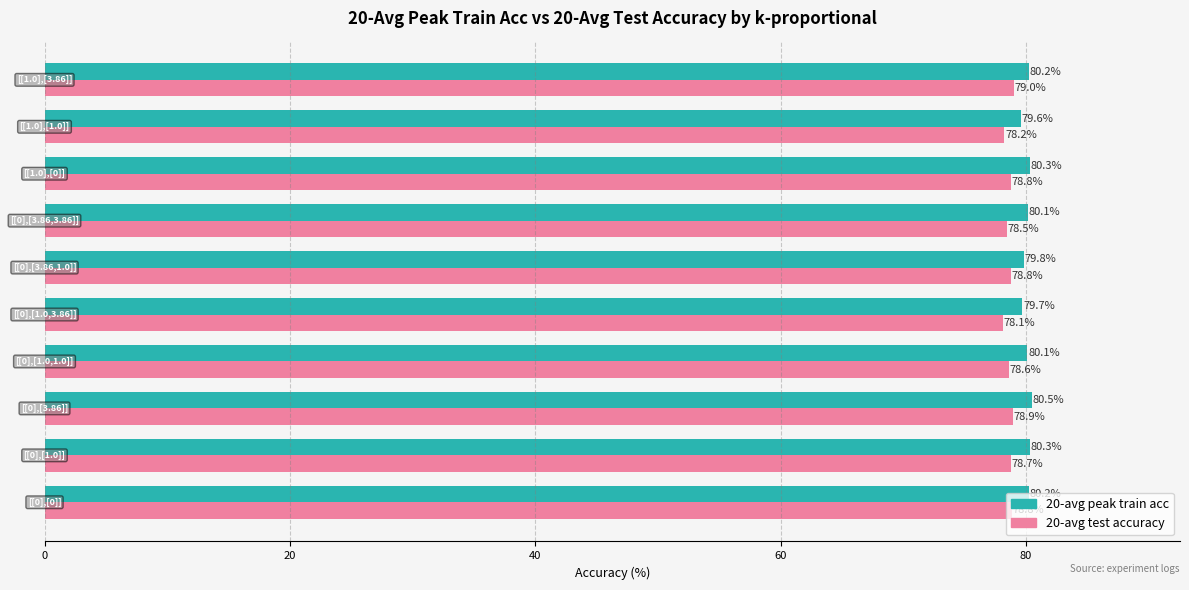

What is the average value of the 20-avg peak train acc series?

80.1